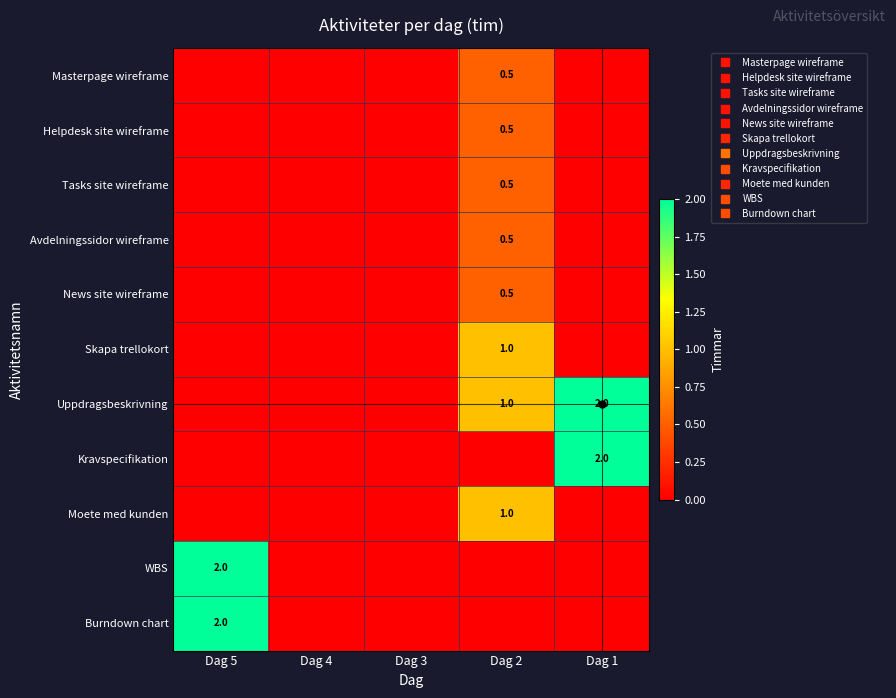

Which series has the widest spread of values?

Uppdragsbeskrivning